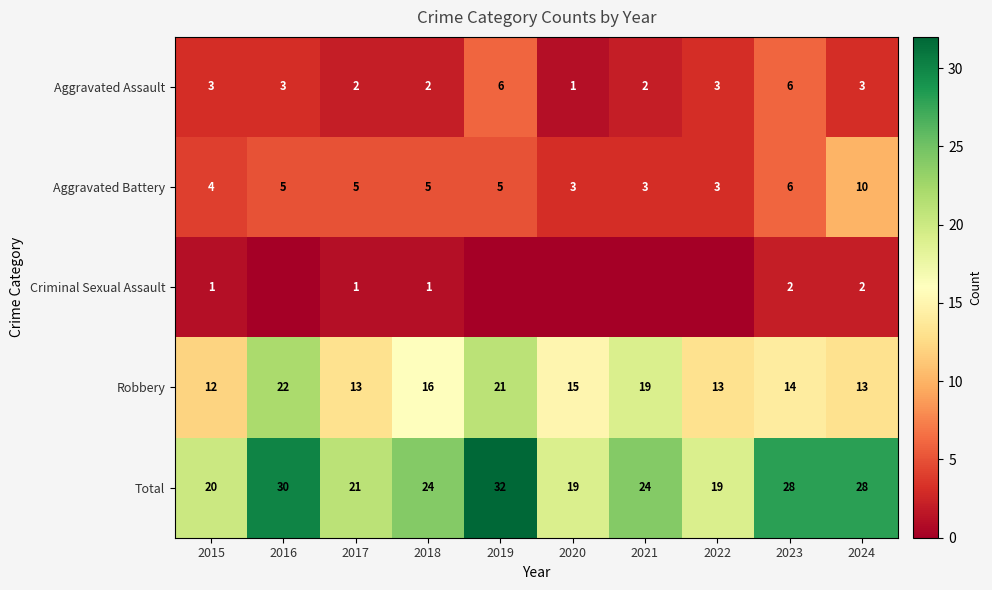

What is the highest value of the Aggravated Battery series?

10